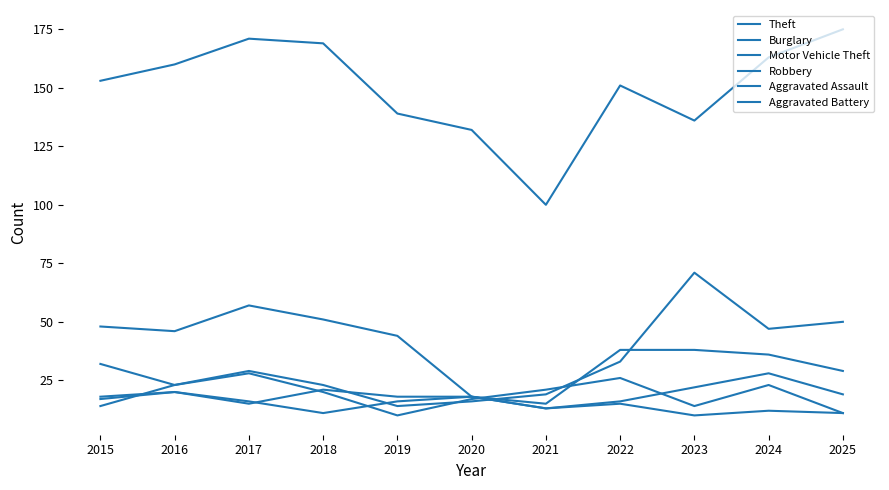

How many lines are shown in the chart?

6